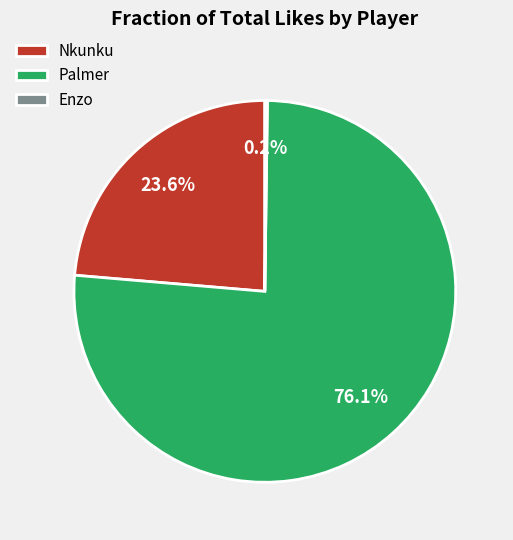

What portion of the pie excludes Nkunku?

76.4%